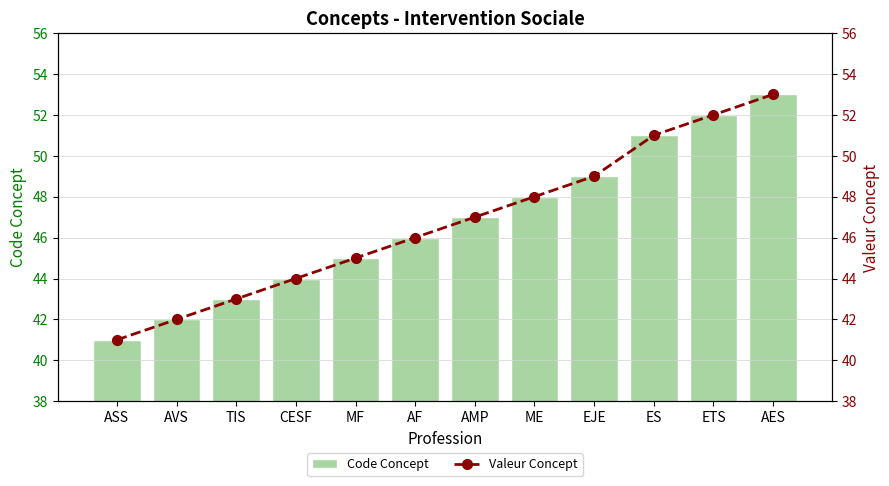

What is the sum of all Valeur Concept values?

561